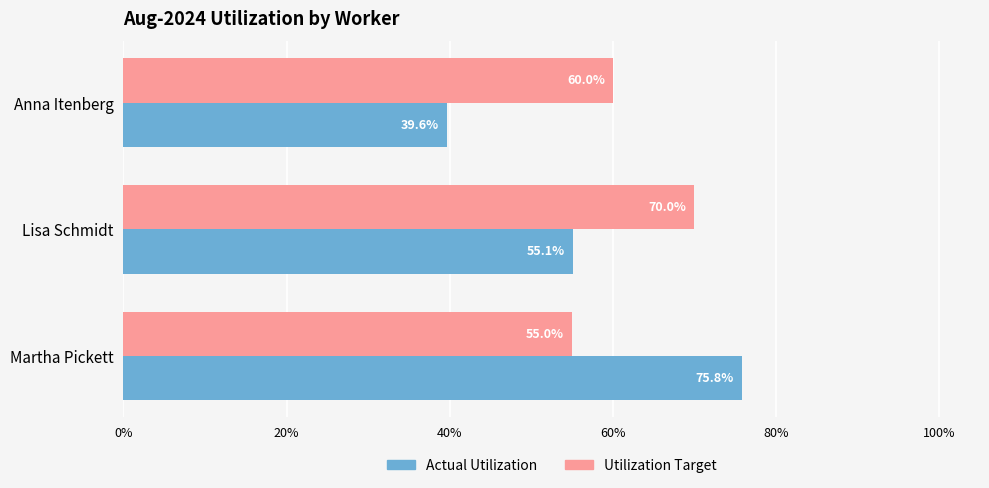

What are all the series names shown in the legend?

Actual Utilization, Utilization Target